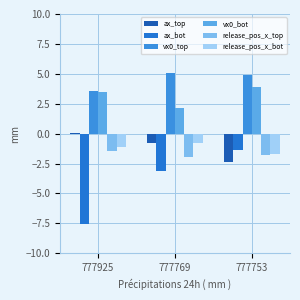

Which series has the widest spread of values?

ax_bot